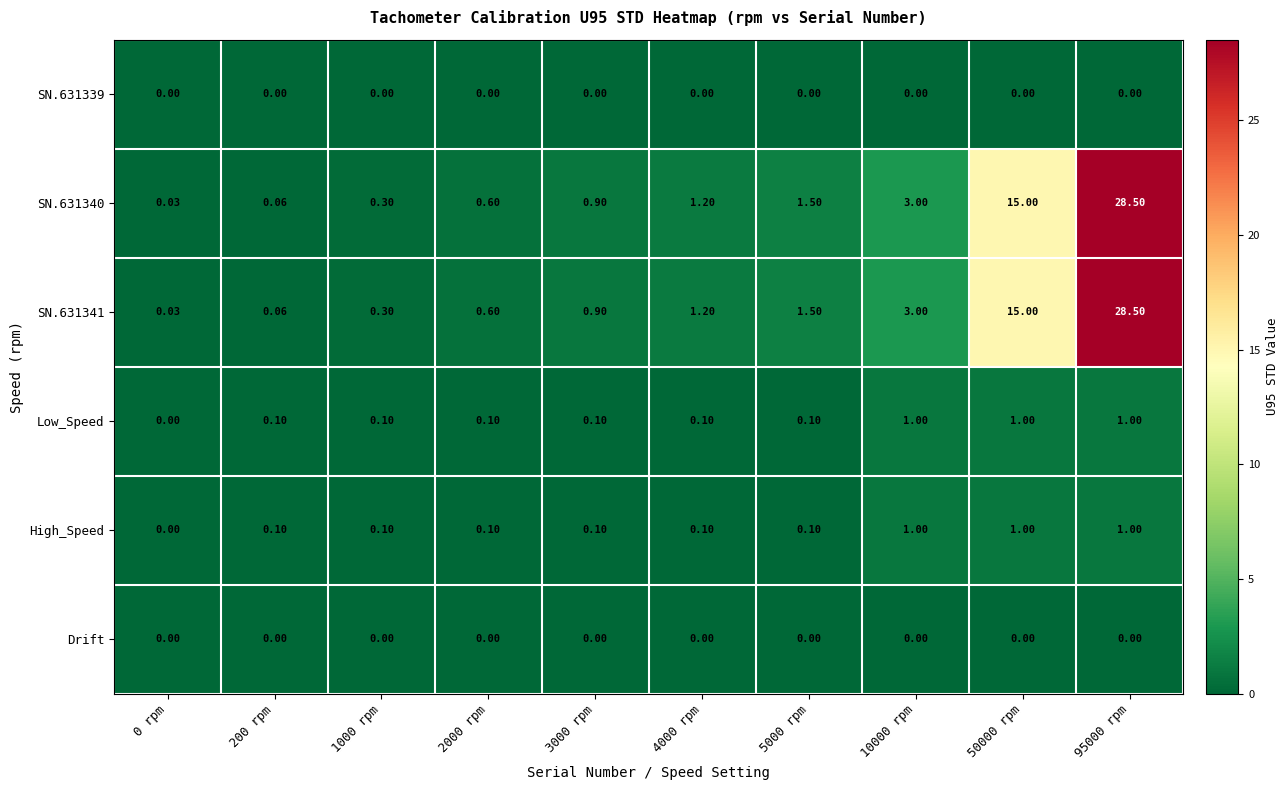

At which category is the sum across all series the highest?

95000 rpm